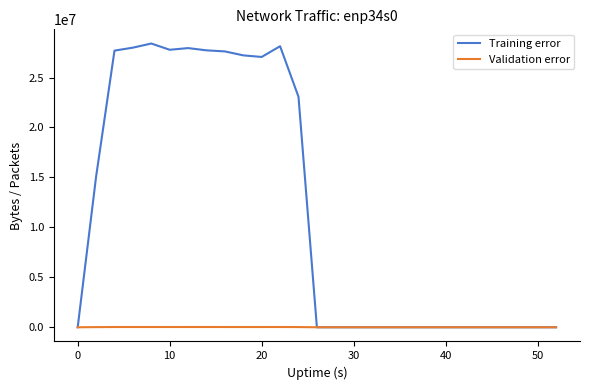

Which series has the largest range (max minus min)?

Training error